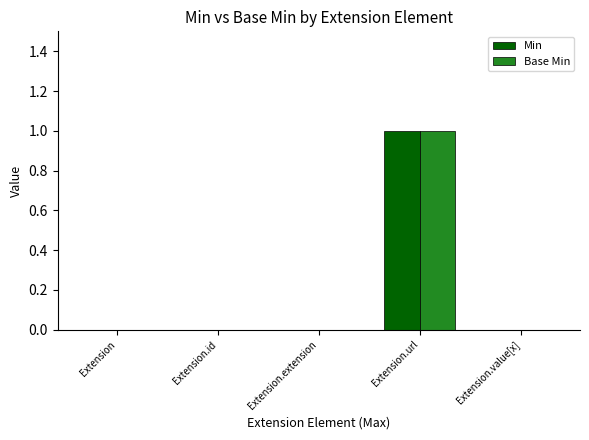

Reading right to left, list all the values displayed in this chart.

Min: Extension.value[x]=0	Extension.url=1	Extension.extension=0	Extension.id=0	Extension=0
Base Min: Extension.value[x]=0	Extension.url=1	Extension.extension=0	Extension.id=0	Extension=0